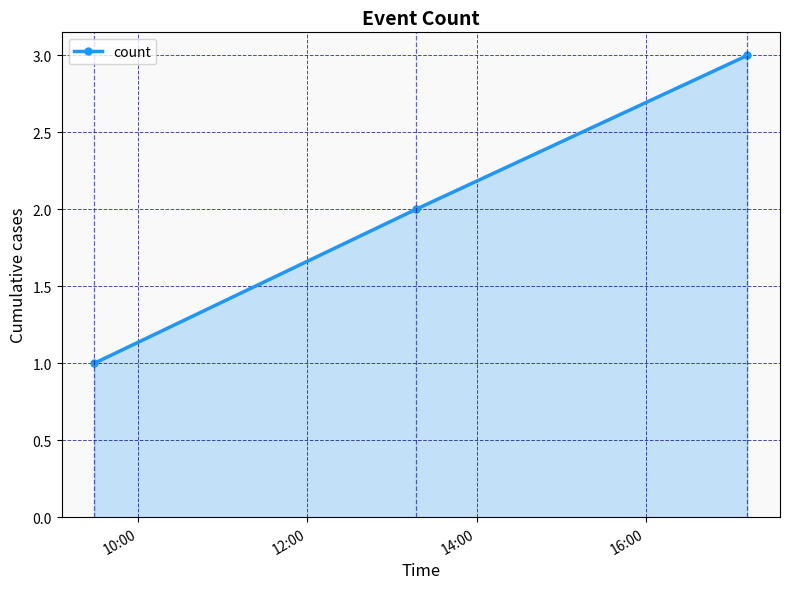

What is the maximum value shown in the chart?

3